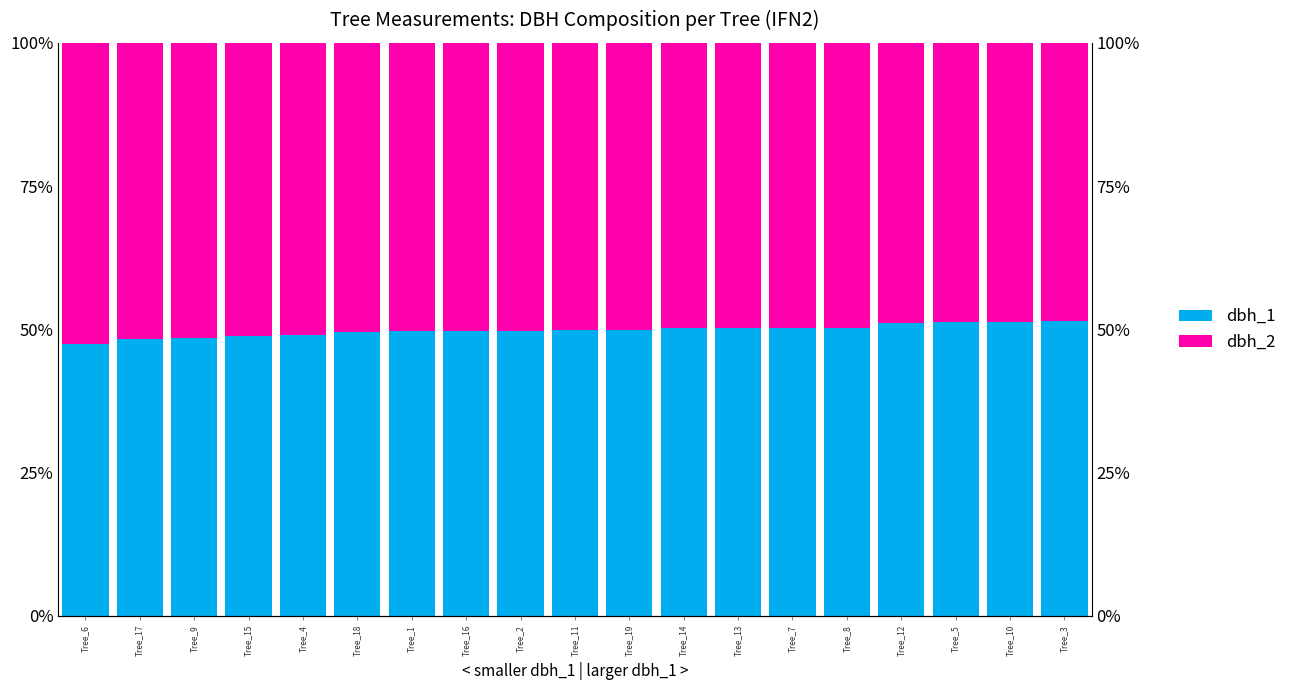

At which category does the chart reach its peak across all series?

Tree_6